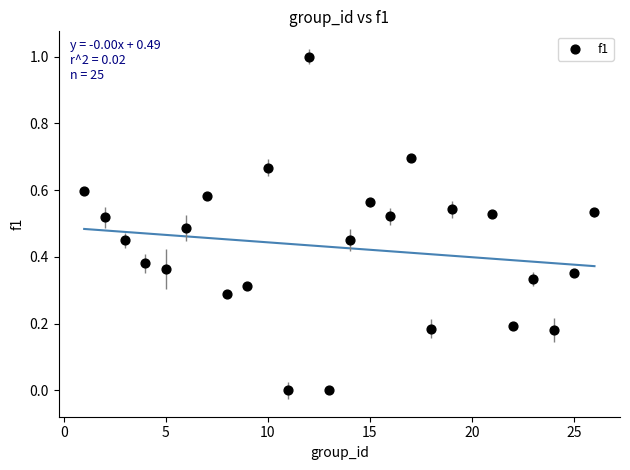

What is the range of X values (max minus min)?

25.0